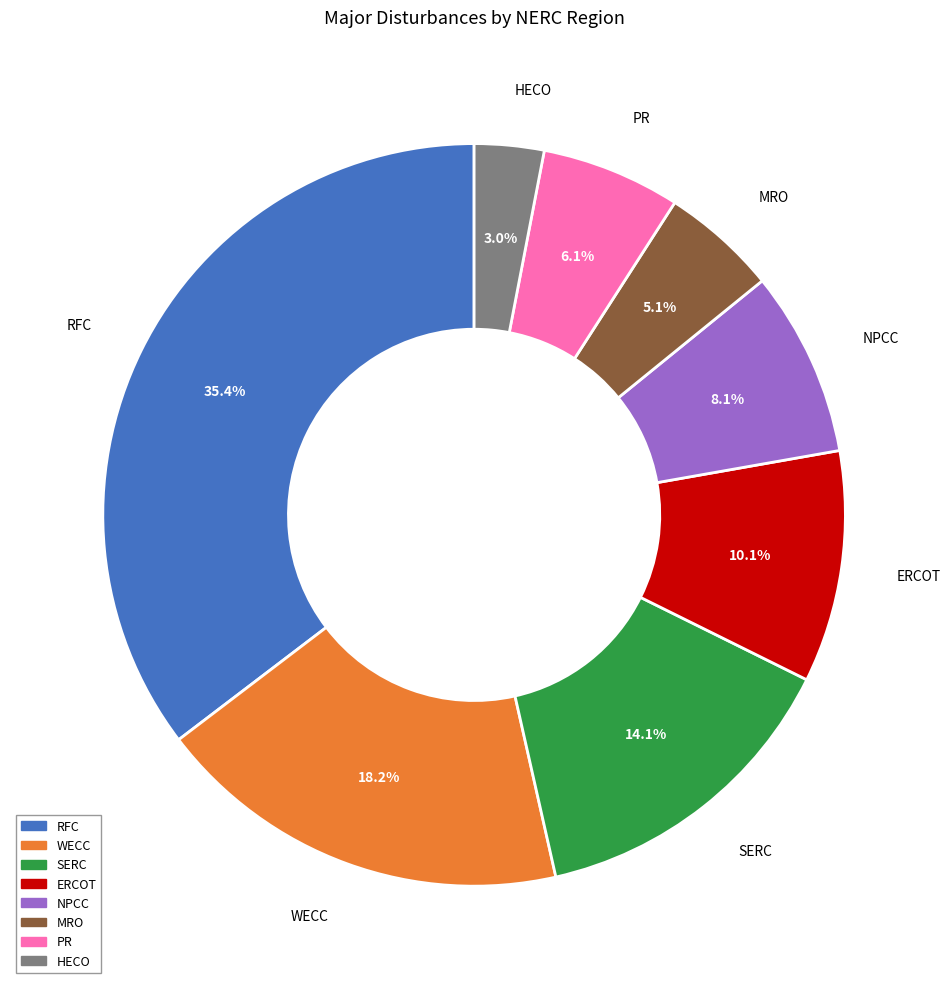

Is there a majority slice in this chart?

No